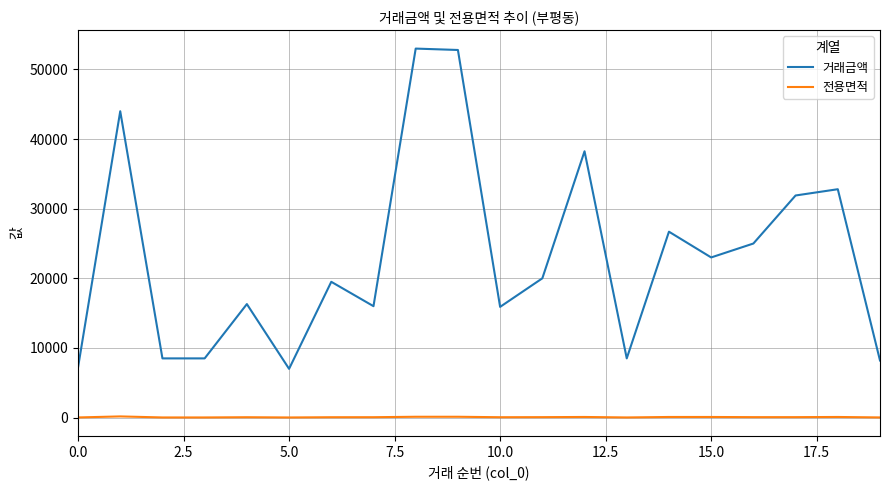

What is the average value of the 거래금액 series?

23152.5